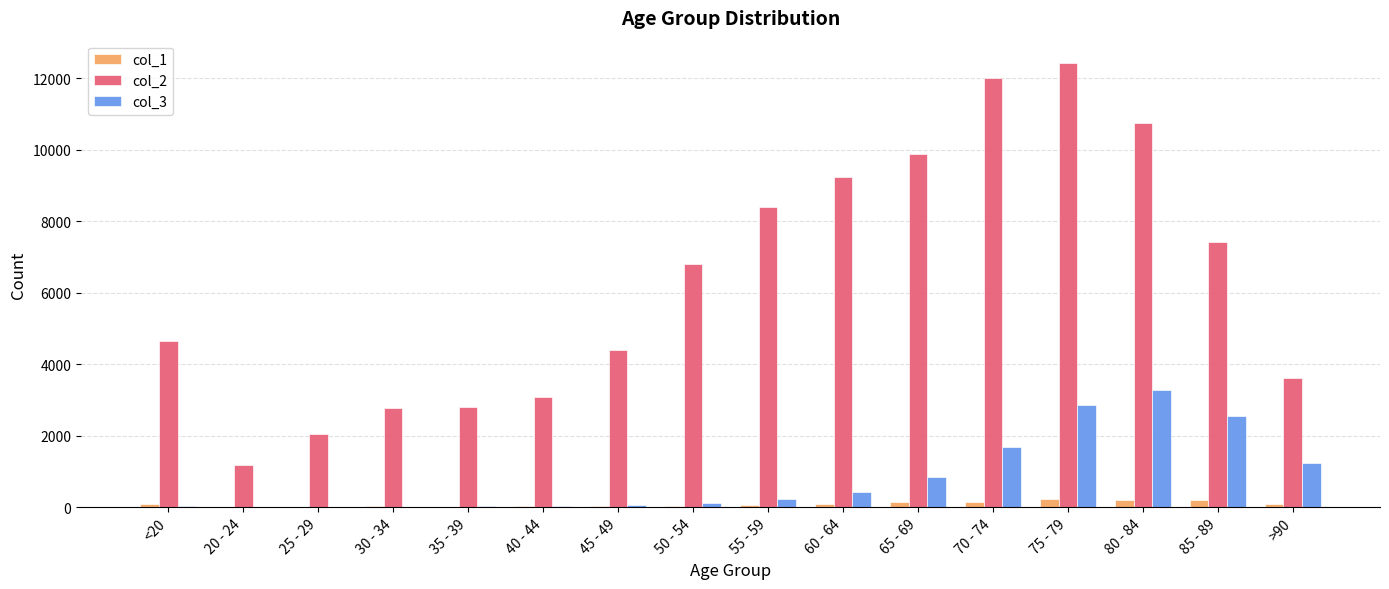

Which series has the largest total across all categories?

col_2